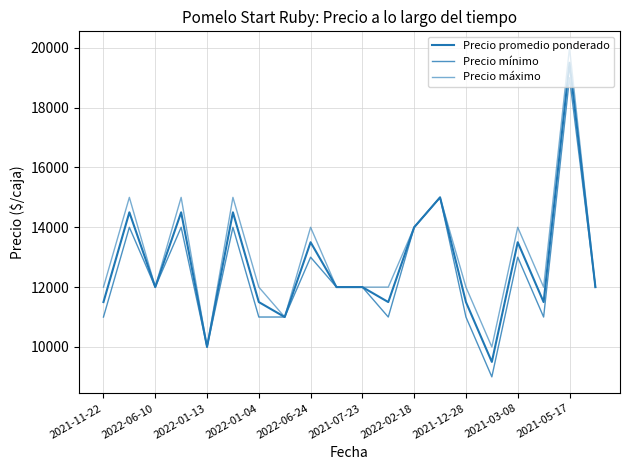

How many lines are shown in the chart?

3